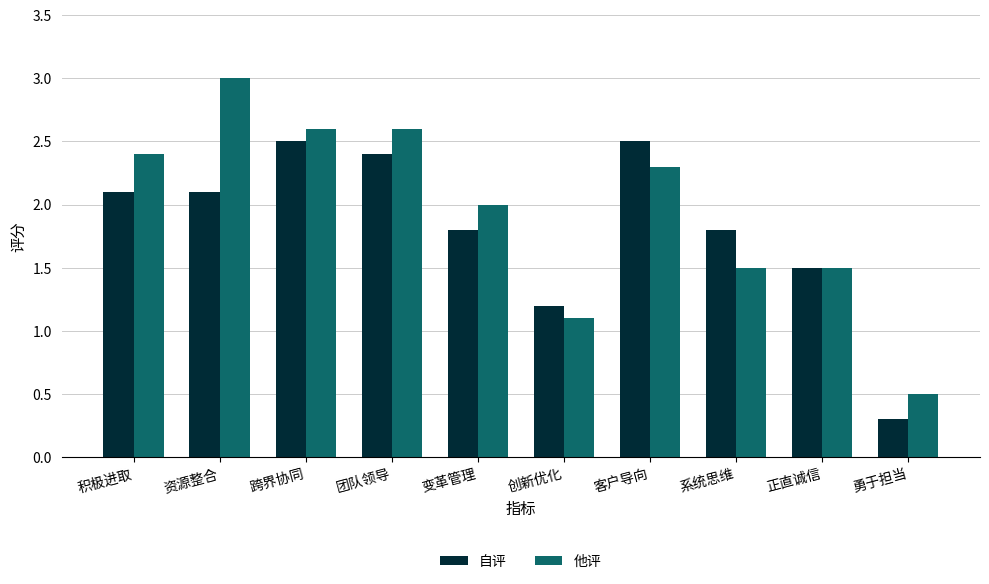

Which series has the largest total across all categories?

他评